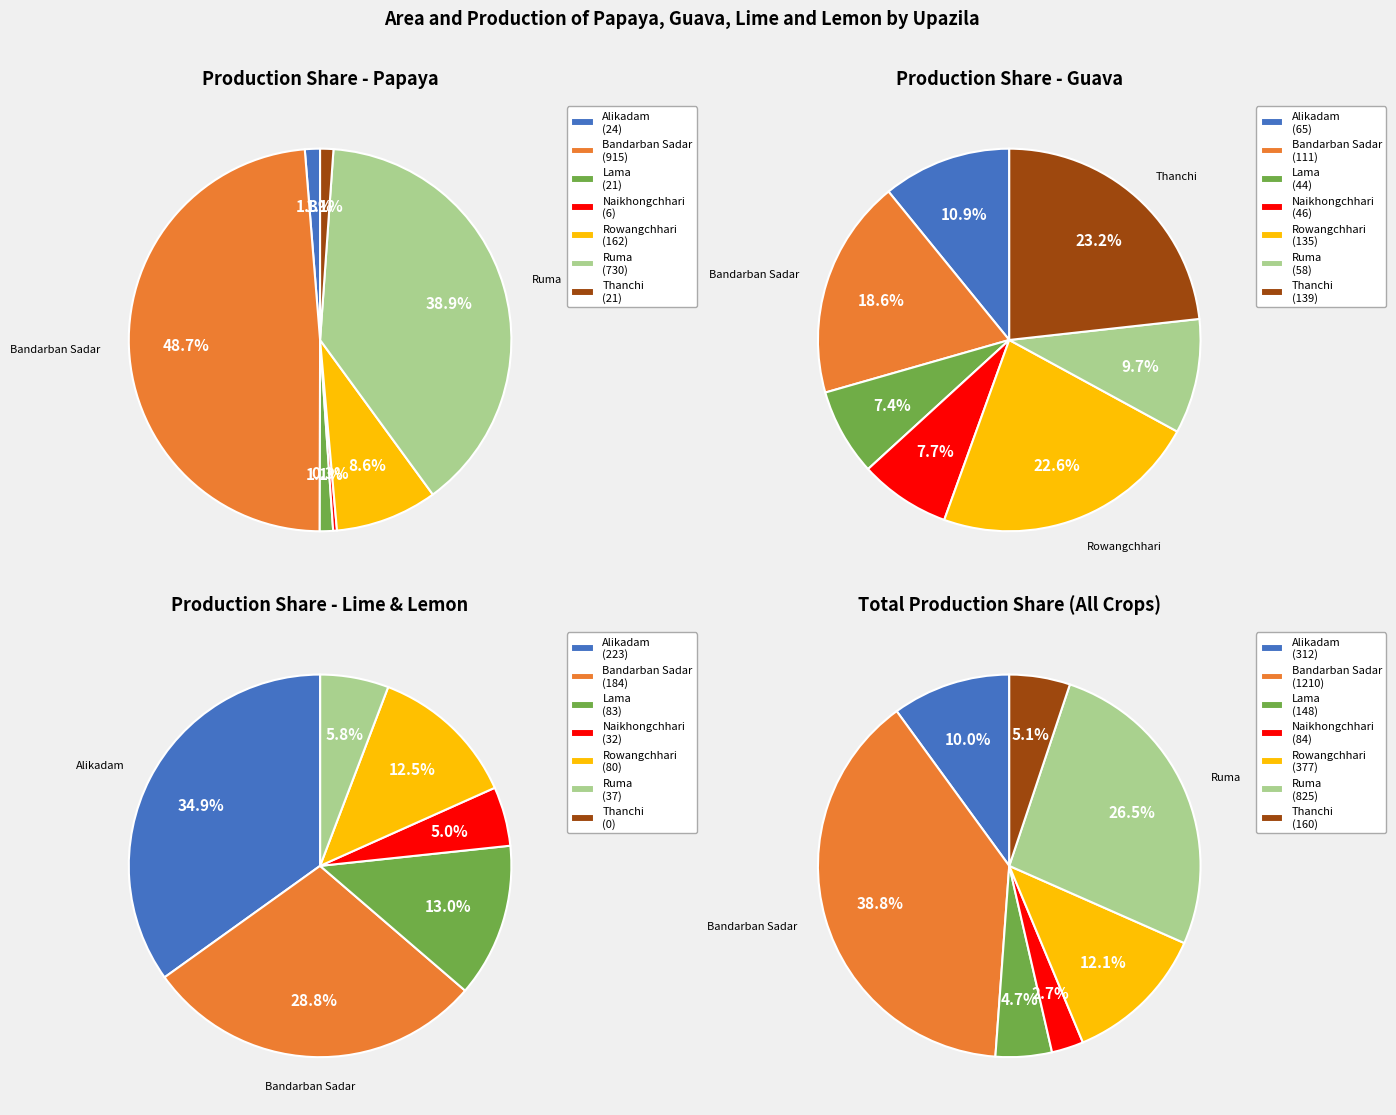

What percentage is NOT represented by Alikadam?

98.7%